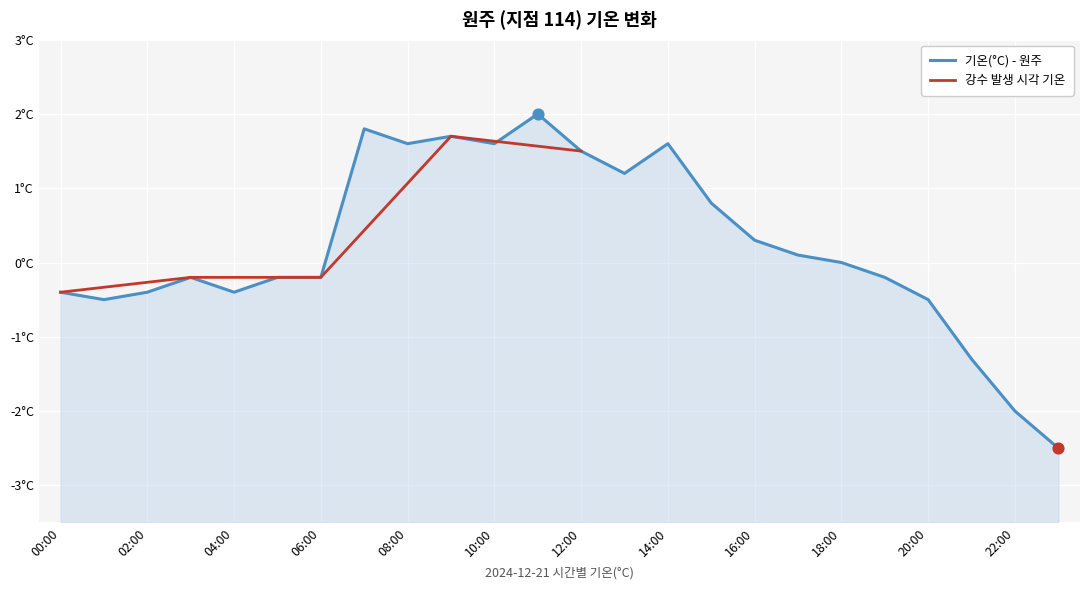

Which has a higher value, 02:00 or 03:00?

03:00